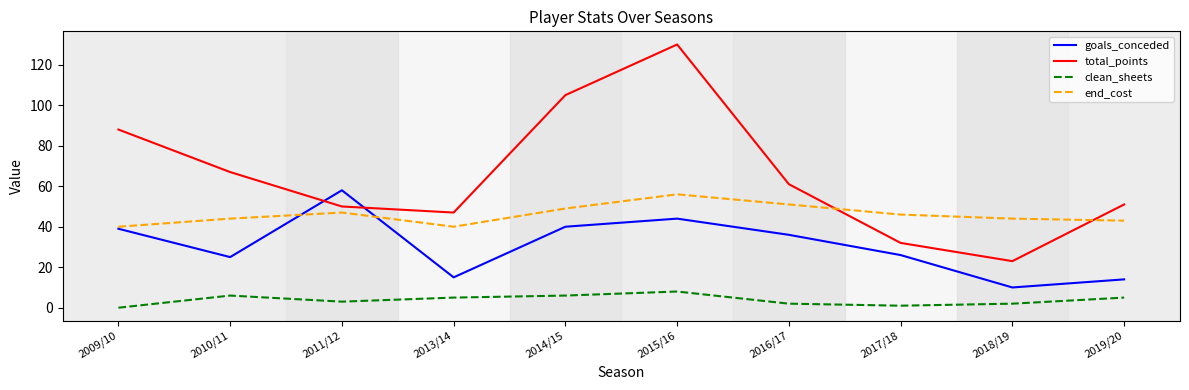

List the series in order of their overall mean, lowest first.

clean_sheets, goals_conceded, end_cost, total_points